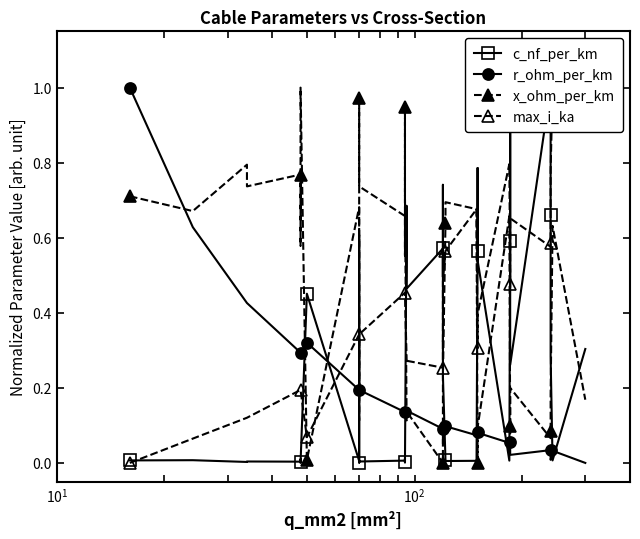

What are all the series names shown in the legend?

c_nf_per_km, r_ohm_per_km, x_ohm_per_km, max_i_ka